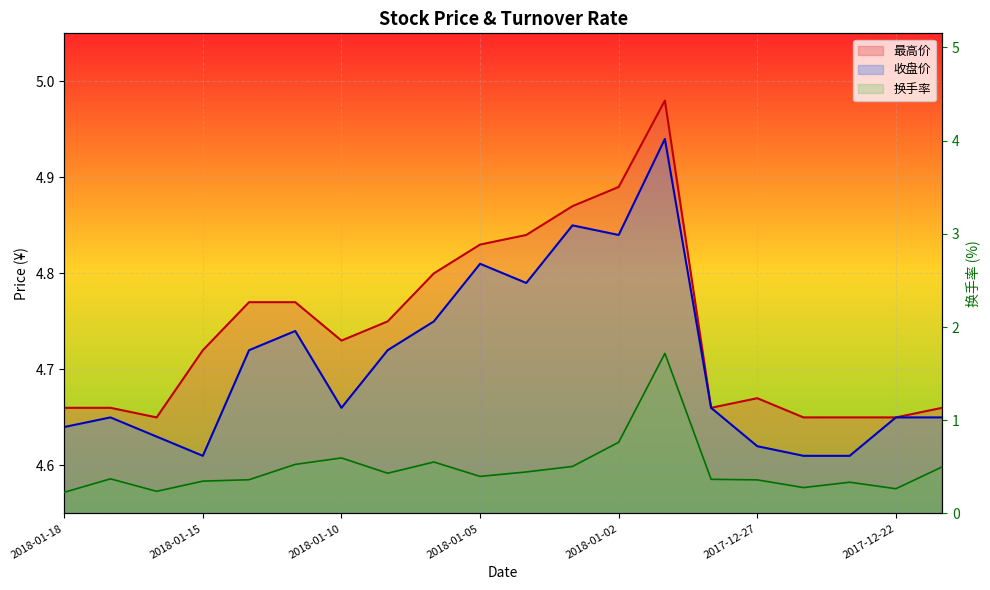

The value of 换手率 at 2017-12-26 is 0.3. True or false?

True